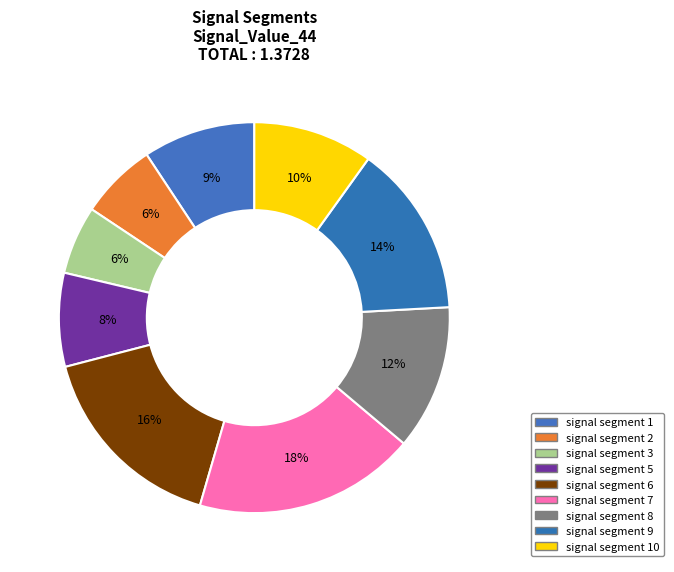

What percentage is the signal segment 8 slice, to the nearest percent?

12%